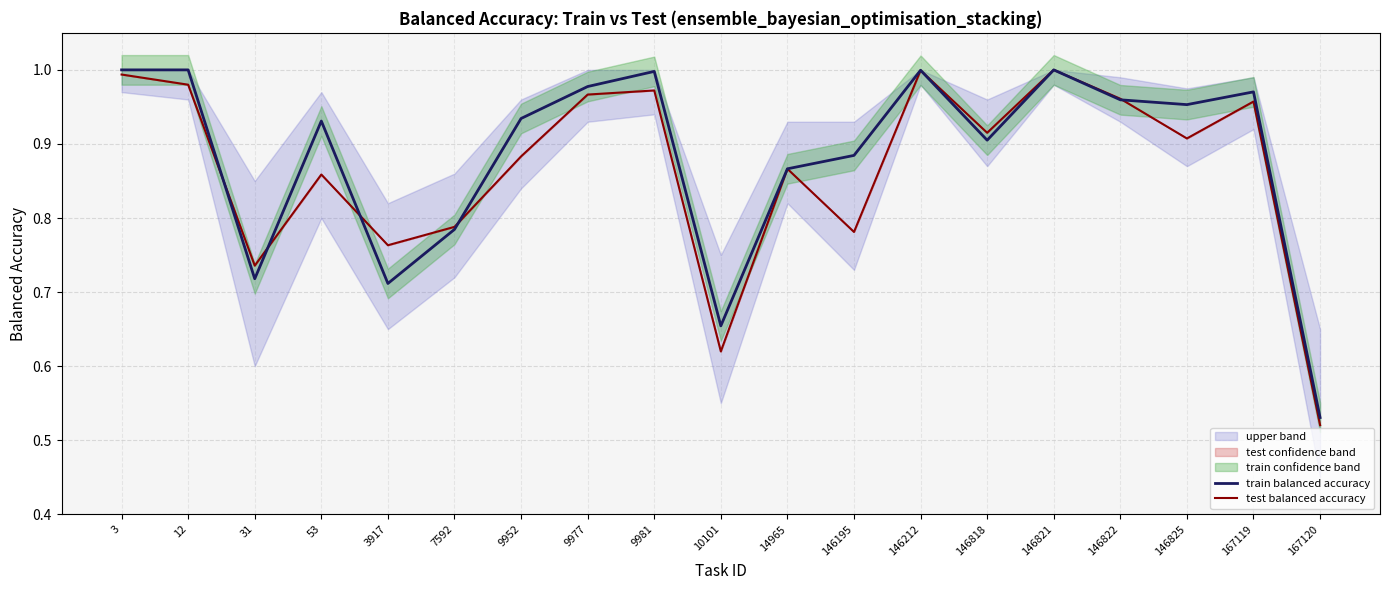

Which label corresponds to the smallest value in the chart?

167120